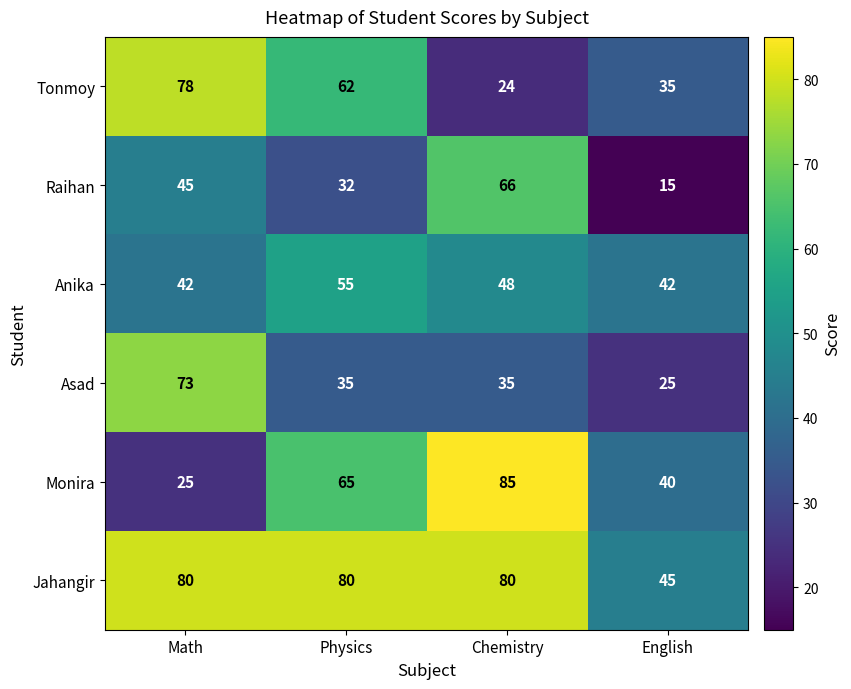

True or false: Tonmoy has a value of 88 at Physics.

False